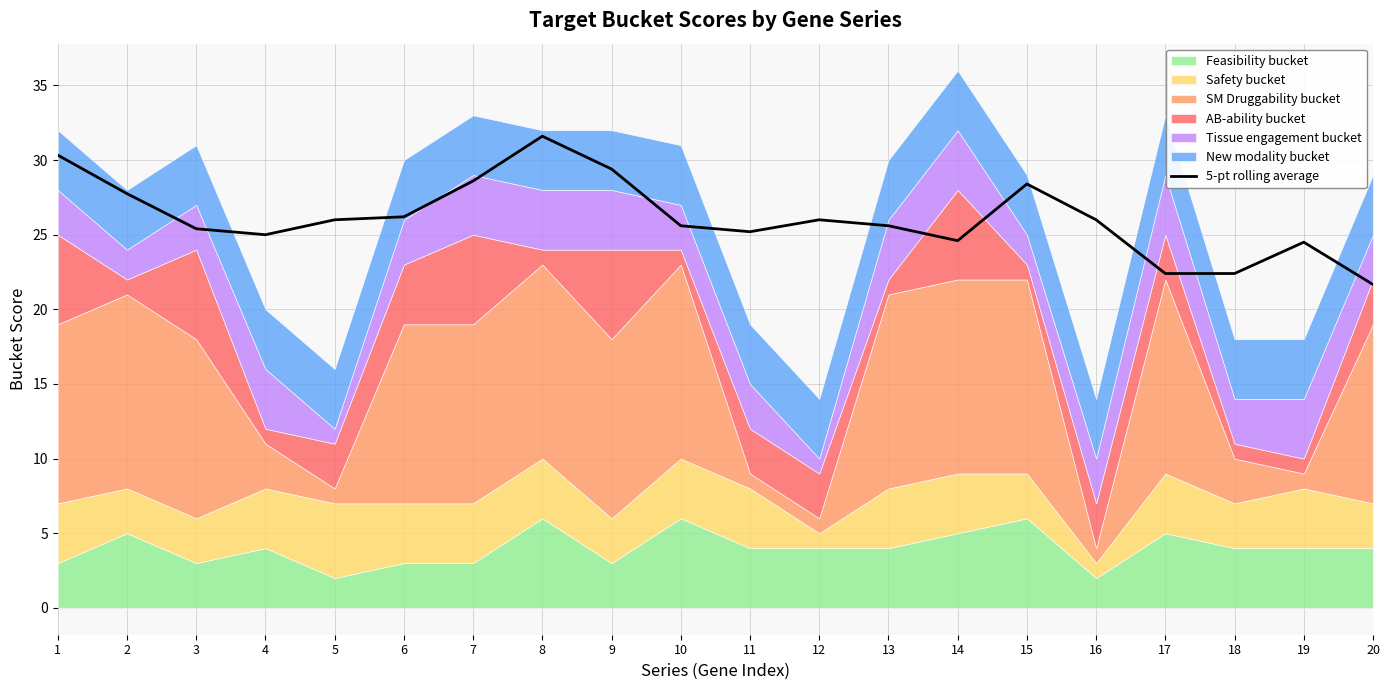

Count the number of categories in the chart.

20